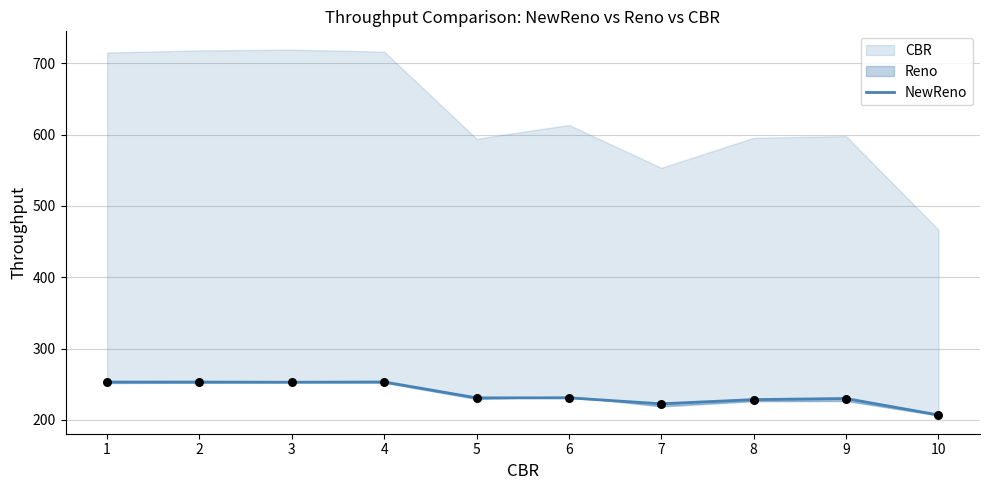

Between 2 and 3, which is larger?

2